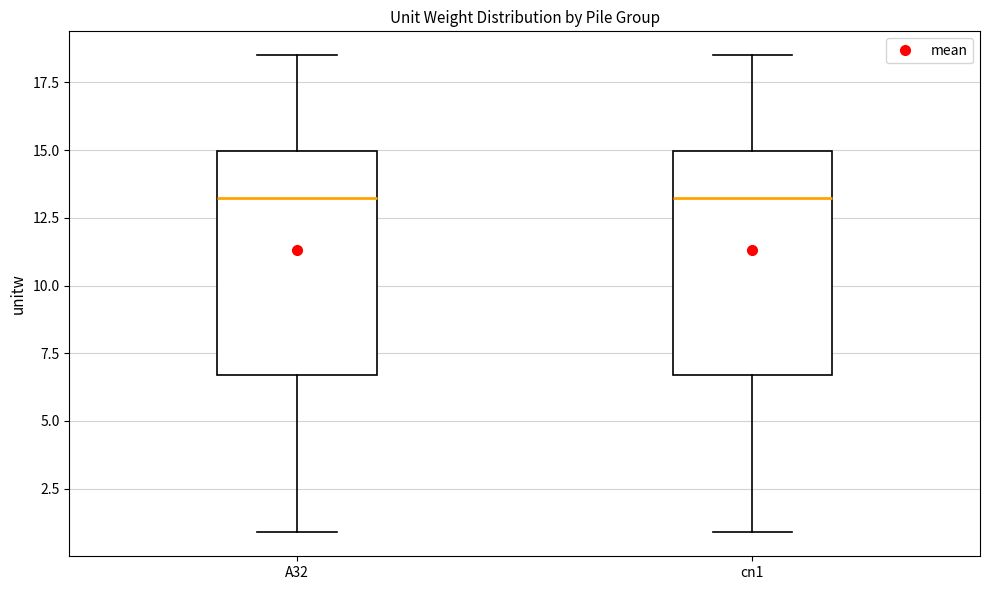

Where does the lower whisker of the box for cn1 end on the y-axis? The values are not printed on the chart, so give them approximately, as read against the axis.

1.0